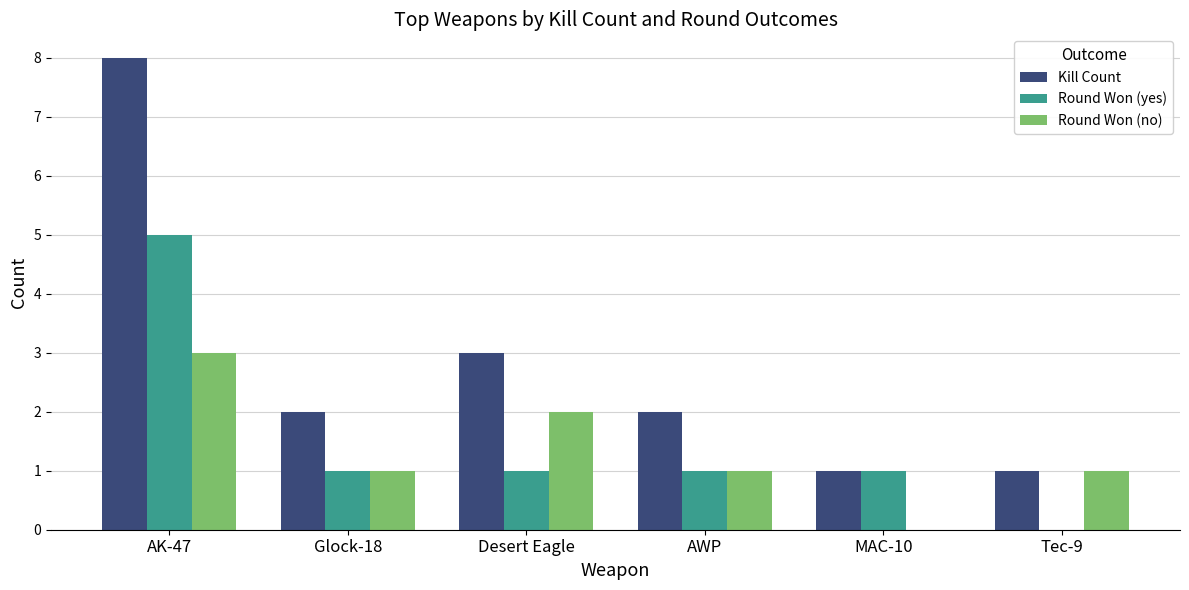

Reading left to right, transcribe all the data shown in this chart.

Kill Count: 8	2	3	2	1	1
Round Won (yes): 5	1	1	1	1	0
Round Won (no): 3	1	2	1	0	1